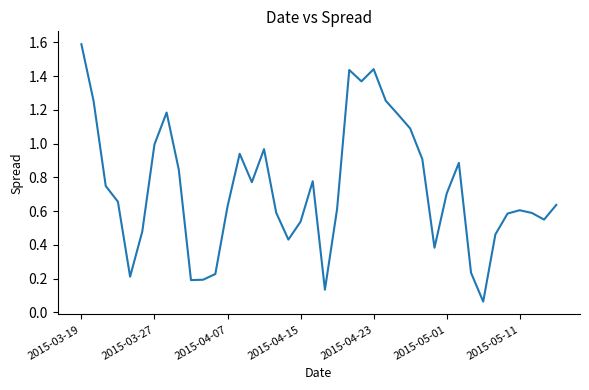

What is the difference between the maximum and minimum values?

1.5